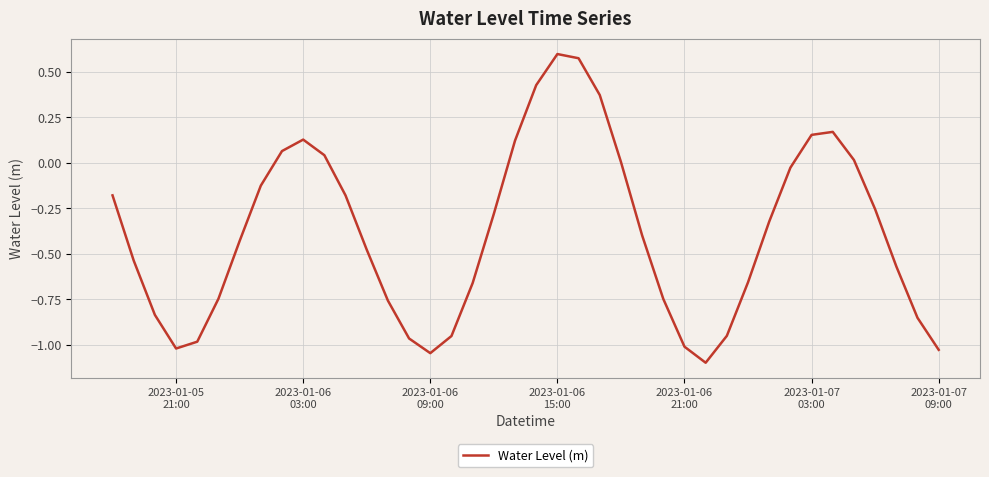

What is the minimum value shown in the chart?

-1.1